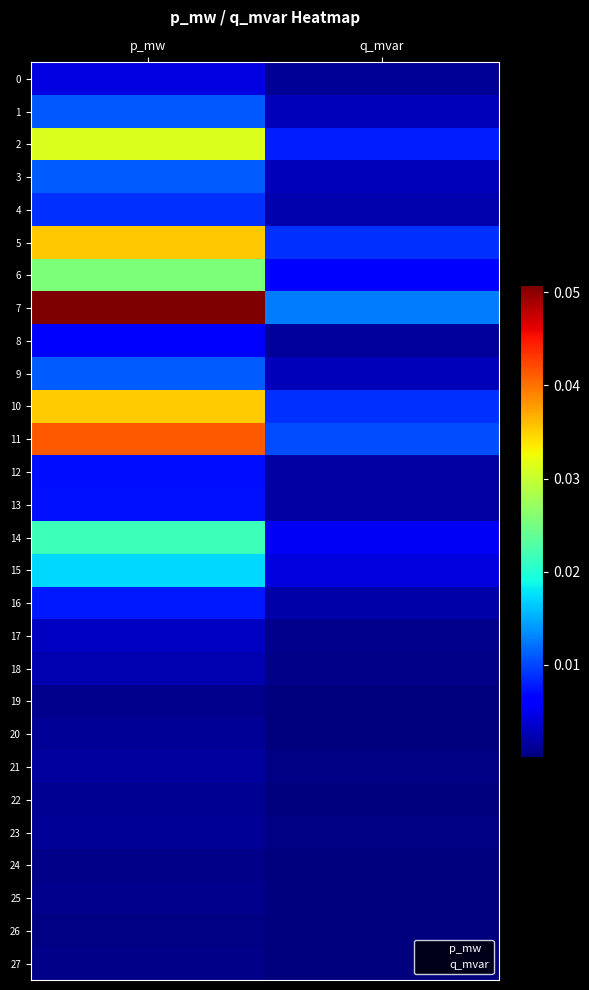

Reading left to right, list all the values displayed in this chart.

0: p_mw=0.0	q_mvar=0.0
1: p_mw=0.0	q_mvar=0.0
2: p_mw=0.0	q_mvar=0.0
3: p_mw=0.0	q_mvar=0.0
4: p_mw=0.0	q_mvar=0.0
5: p_mw=0.0	q_mvar=0.0
6: p_mw=0.0	q_mvar=0.0
7: p_mw=0.1	q_mvar=0.0
8: p_mw=0.0	q_mvar=0.0
9: p_mw=0.0	q_mvar=0.0
10: p_mw=0.0	q_mvar=0.0
11: p_mw=0.0	q_mvar=0.0
12: p_mw=0.0	q_mvar=0.0
13: p_mw=0.0	q_mvar=0.0
14: p_mw=0.0	q_mvar=0.0
15: p_mw=0.0	q_mvar=0.0
16: p_mw=0.0	q_mvar=0.0
17: p_mw=0.0	q_mvar=0.0
18: p_mw=0.0	q_mvar=0.0
19: p_mw=0.0	q_mvar=0.0
20: p_mw=0.0	q_mvar=0.0
21: p_mw=0.0	q_mvar=0.0
22: p_mw=0.0	q_mvar=0.0
23: p_mw=0.0	q_mvar=0.0
24: p_mw=0.0	q_mvar=0.0
25: p_mw=0.0	q_mvar=0.0
26: p_mw=0.0	q_mvar=0.0
27: p_mw=0.0	q_mvar=0.0